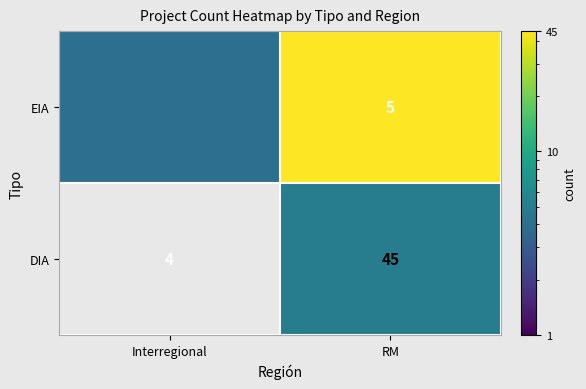

True or false: DIA has a value of 45 at RM.

True